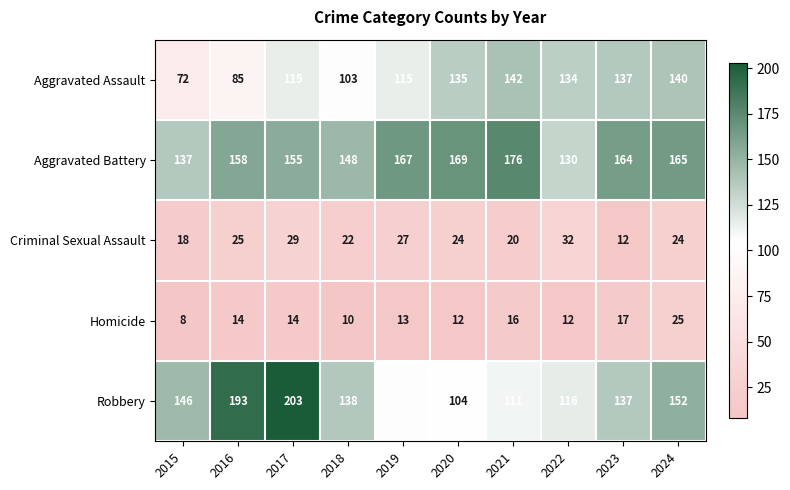

What is the smallest value displayed?

8